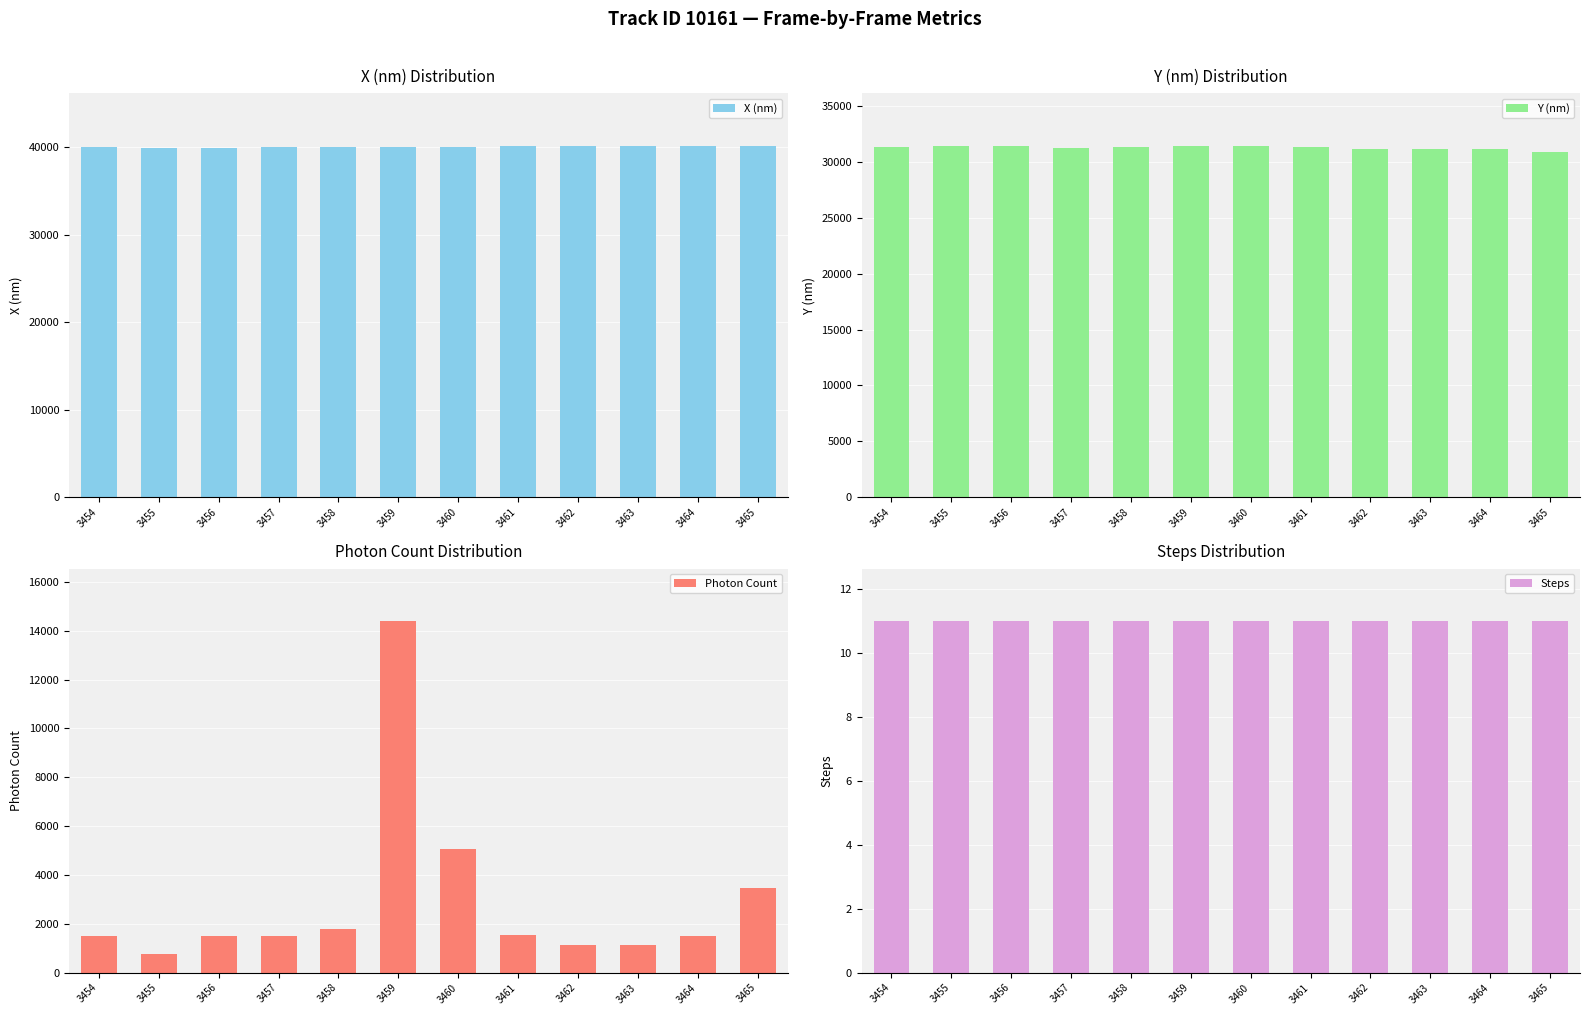

The Y (nm) series shows 54501.4 at 3456. True or false?

False